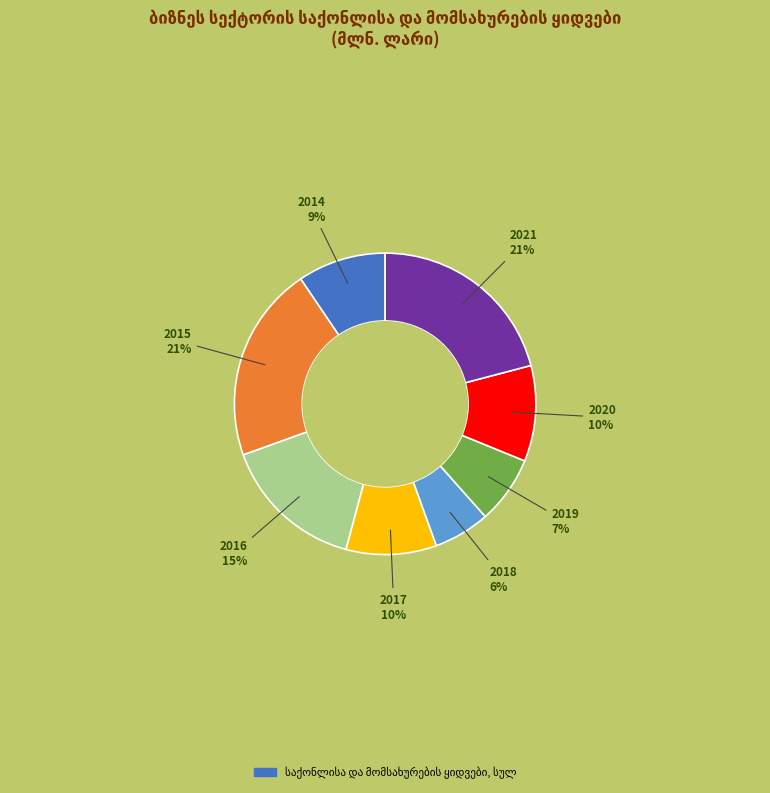

How many segments does this pie chart have?

8